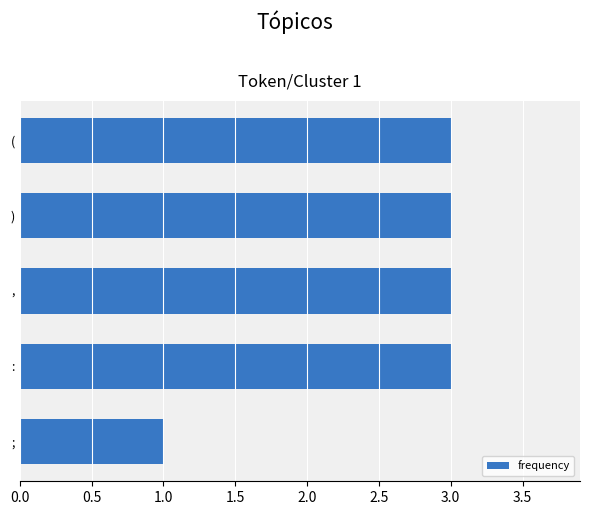

True or false: the data shows 3 at ,.

True